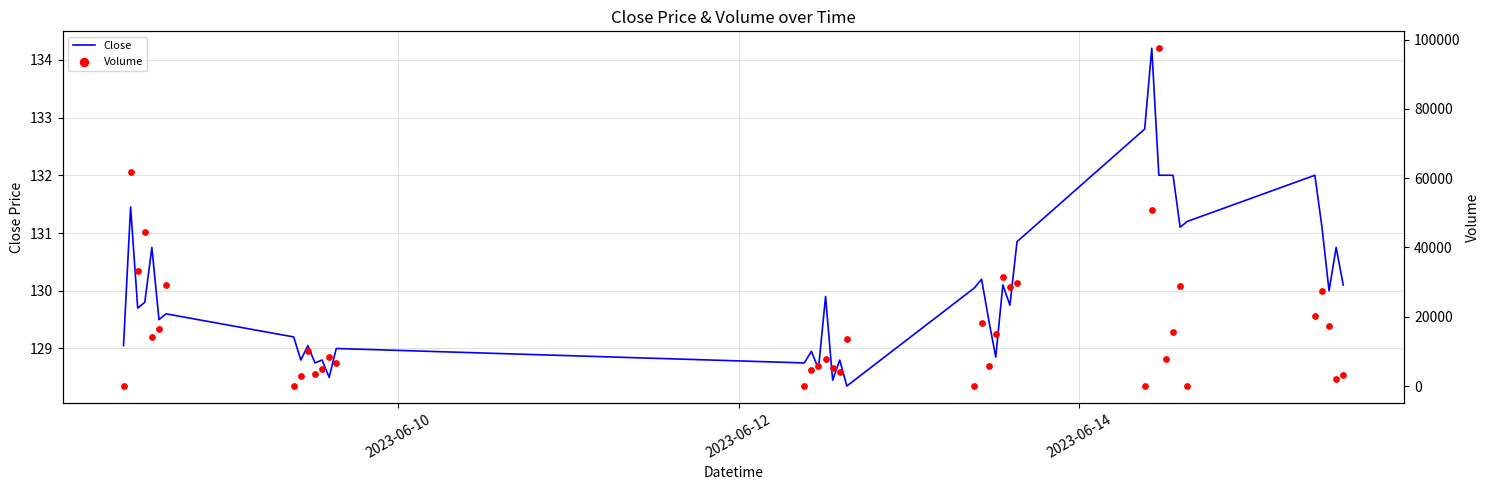

Which series contains the highest Y value?

Volume